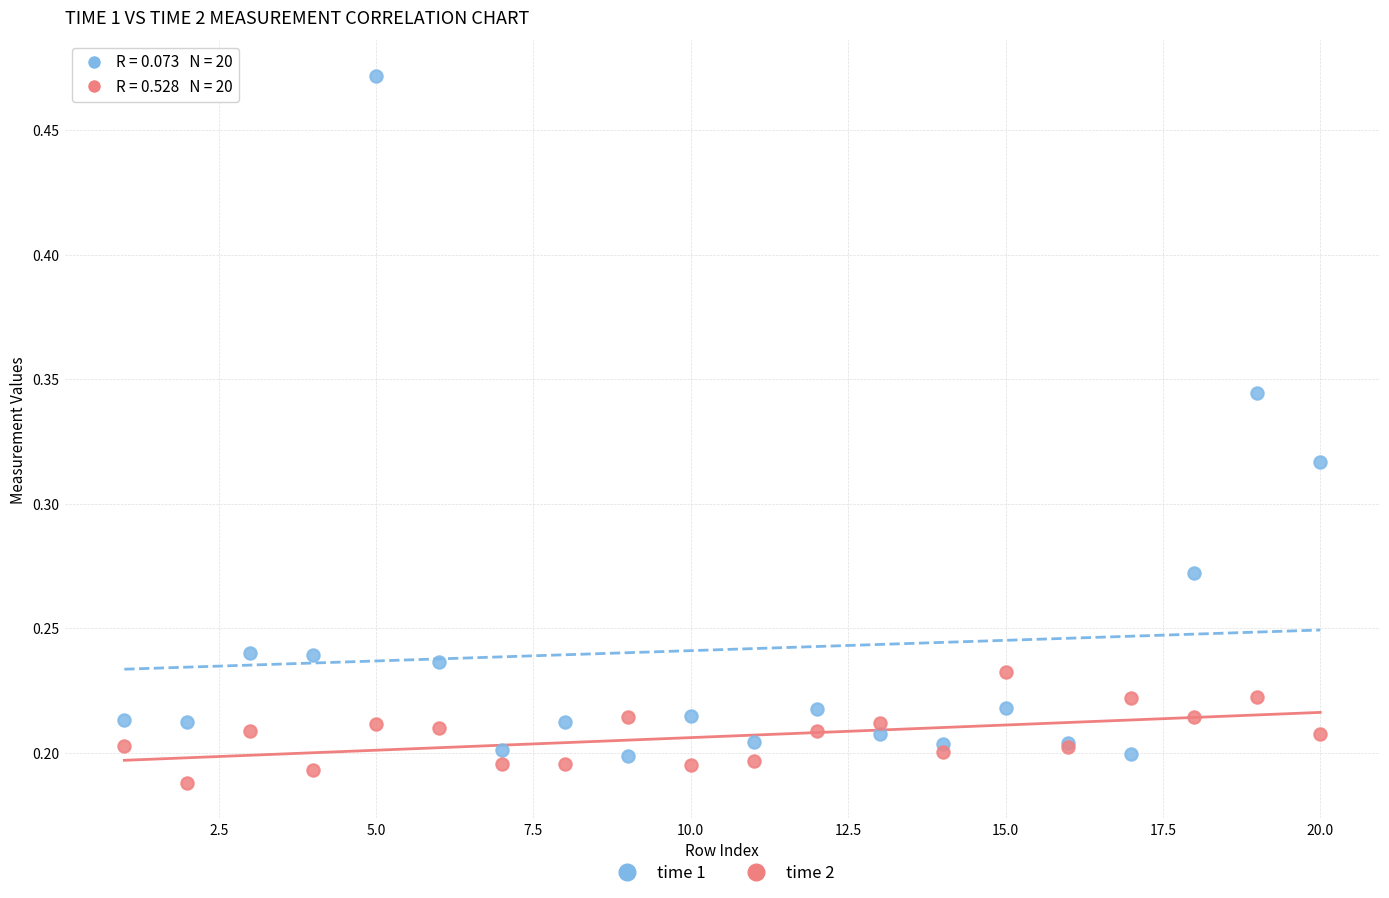

What is the X range (max minus min) for the scatter plot?

19.0